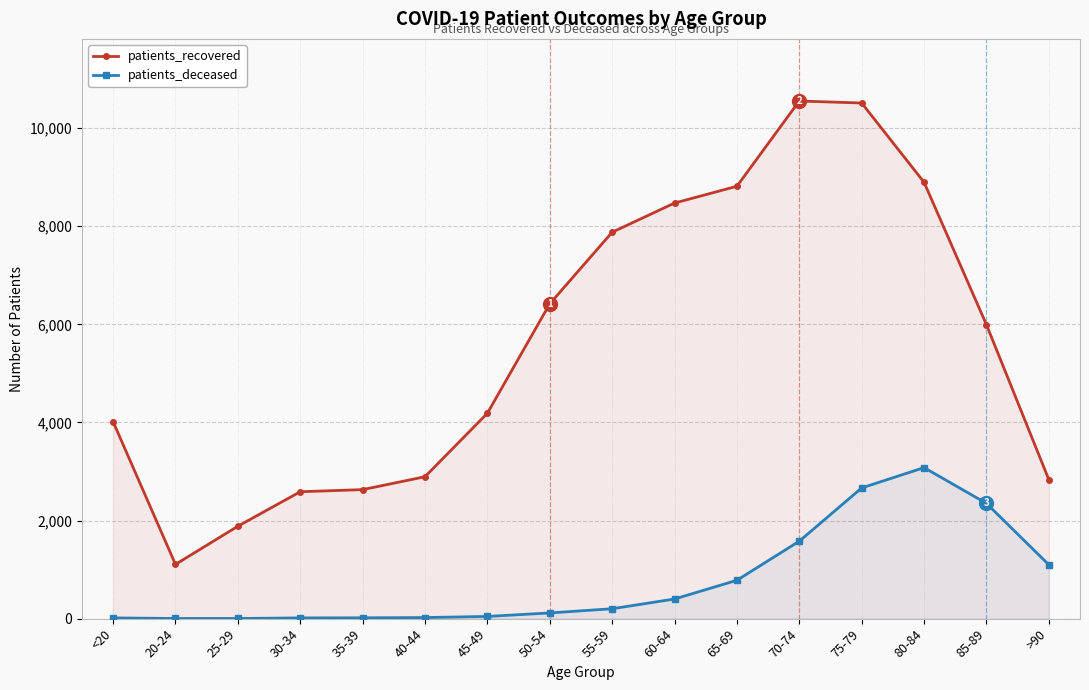

Between 60-64 and 55-59, which is larger?

60-64